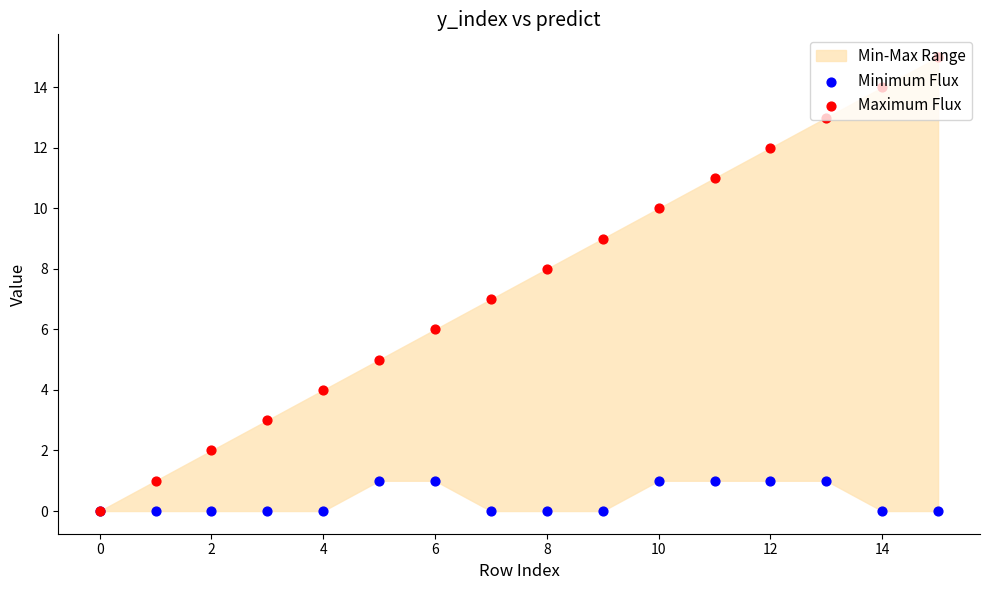

Is the value of Minimum Flux at 15 greater than the value of Maximum Flux at 11?

No